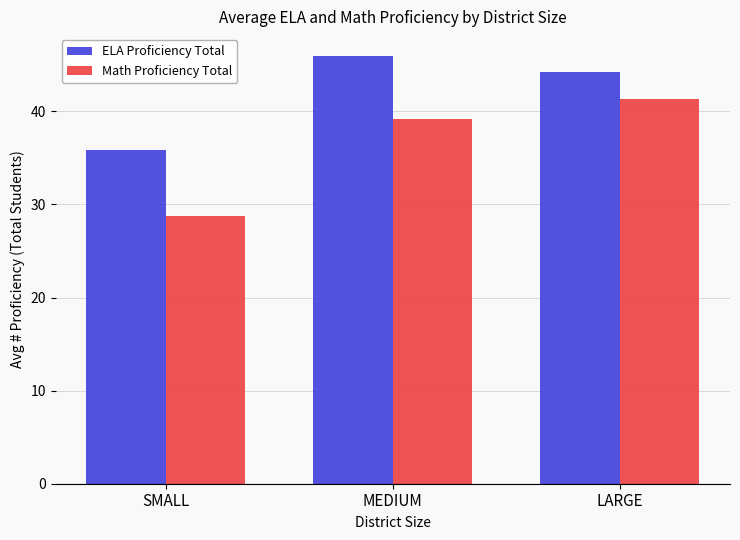

List the labels in order of ELA Proficiency Total value, smallest first.

SMALL, LARGE, MEDIUM